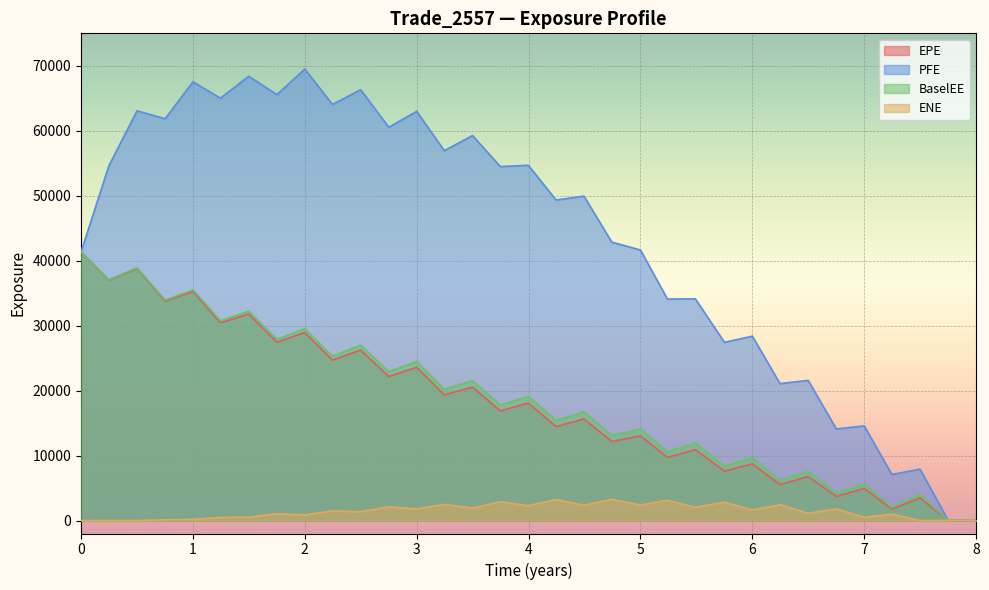

What is the difference between the EPE values at 1.49863 and 8.0?

31796.1